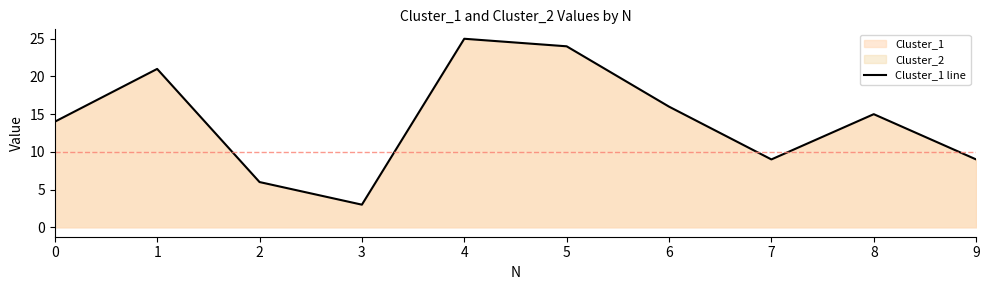

What is the greatest value displayed?

25